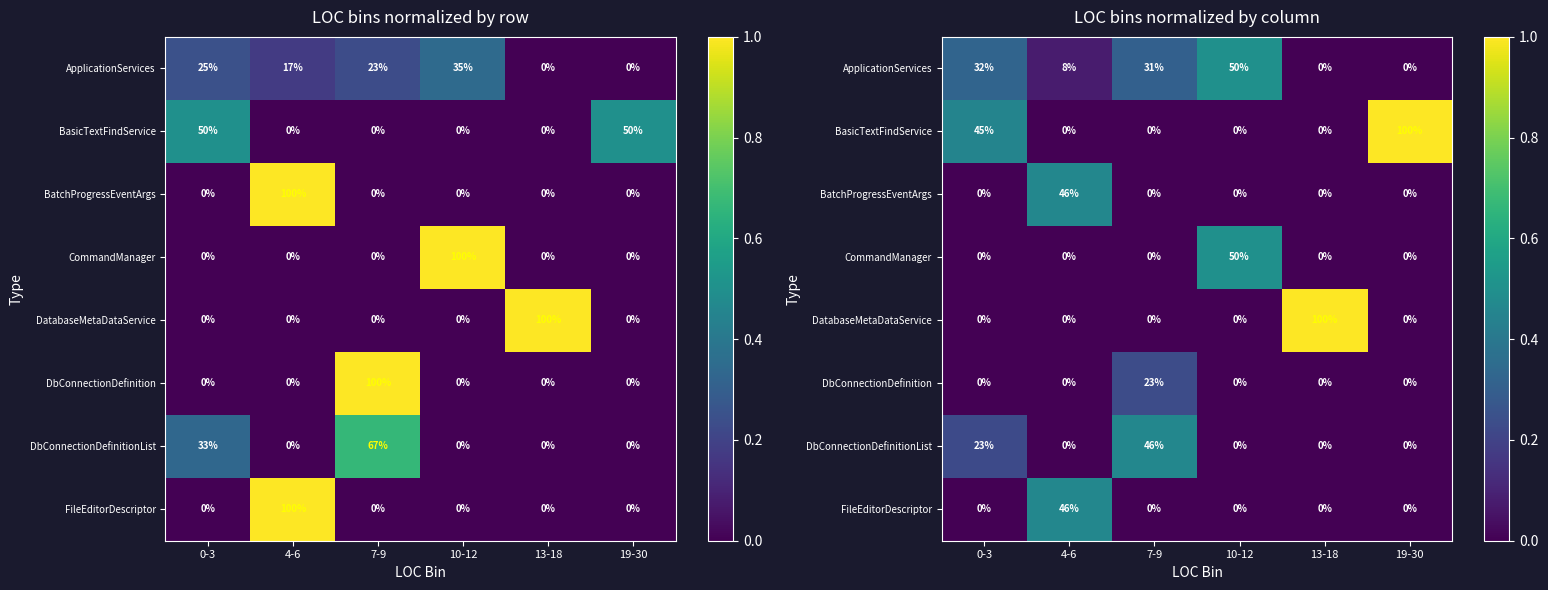

The value of BasicTextFindService at 0-3 is 0.5. True or false?

True